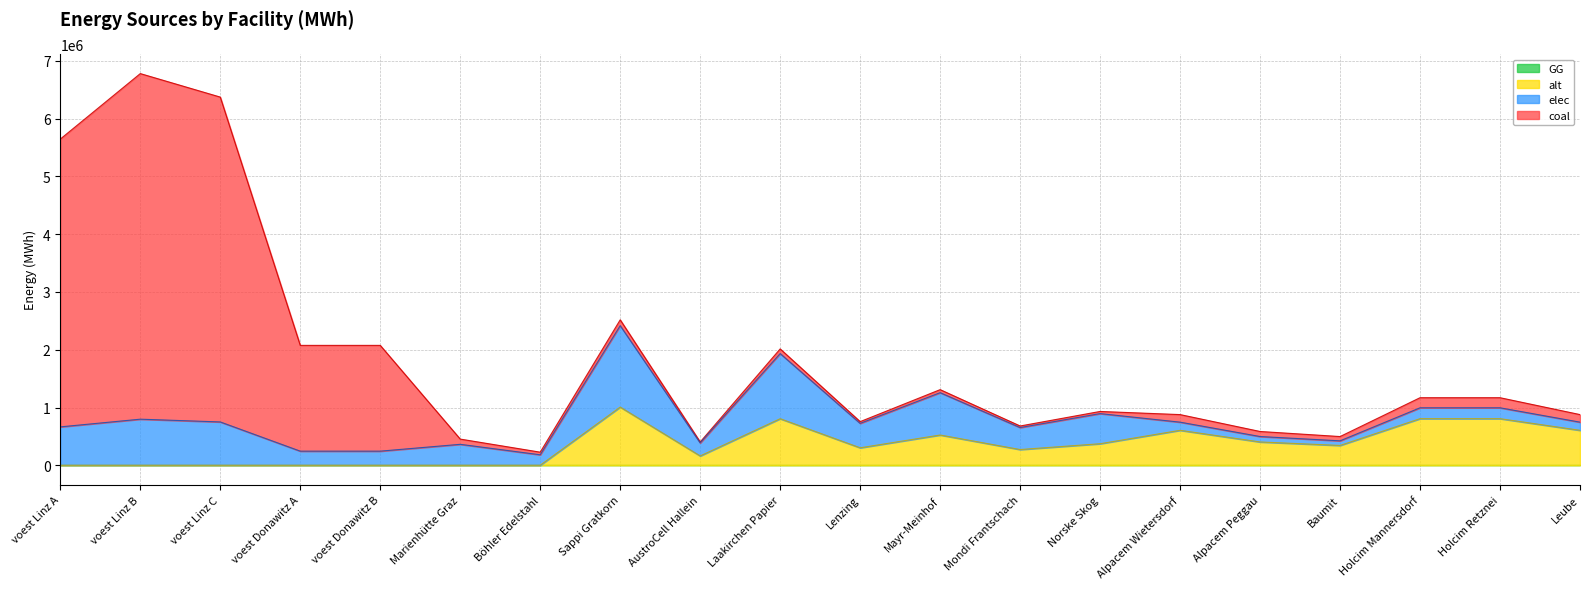

True or false: coal and elec cross at least once.

True